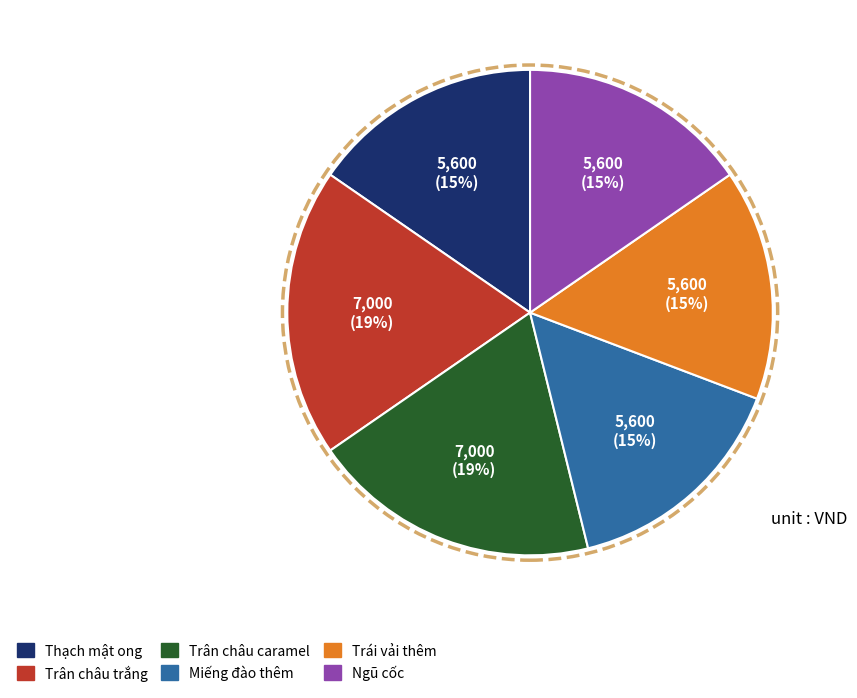

To the nearest percent, what is the average slice percentage?

17%